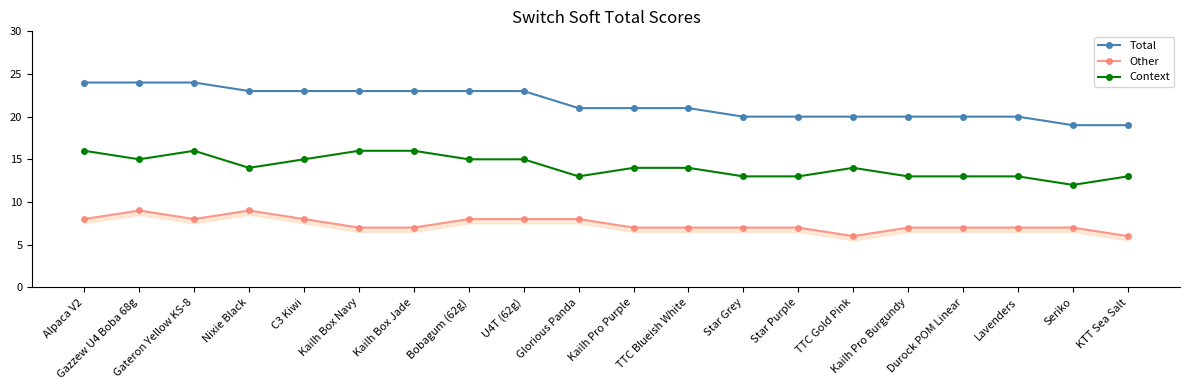

Reading left to right, what are all the values shown in this chart?

Total: Alpaca V2=24	Gazzew U4 Boba 68g=24	Gateron Yellow KS-8=24	Nixie Black=23	C3 Kiwi=23	Kailh Box Navy=23	Kailh Box Jade=23	Bobagum (62g)=23	U4T (62g)=23	Glorious Panda=21	Kailh Pro Purple=21	TTC Blueish White=21	Star Grey=20	Star Purple=20	TTC Gold Pink=20	Kailh Pro Burgundy=20	Durock POM Linear=20	Lavenders=20	Seriko=19	KTT Sea Salt=19
Other: Alpaca V2=8	Gazzew U4 Boba 68g=9	Gateron Yellow KS-8=8	Nixie Black=9	C3 Kiwi=8	Kailh Box Navy=7	Kailh Box Jade=7	Bobagum (62g)=8	U4T (62g)=8	Glorious Panda=8	Kailh Pro Purple=7	TTC Blueish White=7	Star Grey=7	Star Purple=7	TTC Gold Pink=6	Kailh Pro Burgundy=7	Durock POM Linear=7	Lavenders=7	Seriko=7	KTT Sea Salt=6
Context: Alpaca V2=16	Gazzew U4 Boba 68g=15	Gateron Yellow KS-8=16	Nixie Black=14	C3 Kiwi=15	Kailh Box Navy=16	Kailh Box Jade=16	Bobagum (62g)=15	U4T (62g)=15	Glorious Panda=13	Kailh Pro Purple=14	TTC Blueish White=14	Star Grey=13	Star Purple=13	TTC Gold Pink=14	Kailh Pro Burgundy=13	Durock POM Linear=13	Lavenders=13	Seriko=12	KTT Sea Salt=13